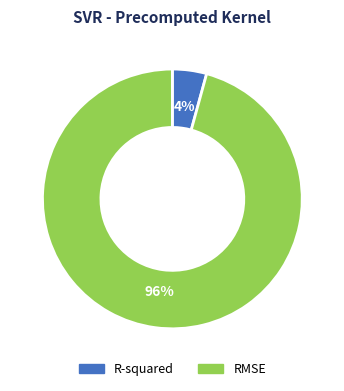

What is the smallest slice in the pie chart?

R-squared